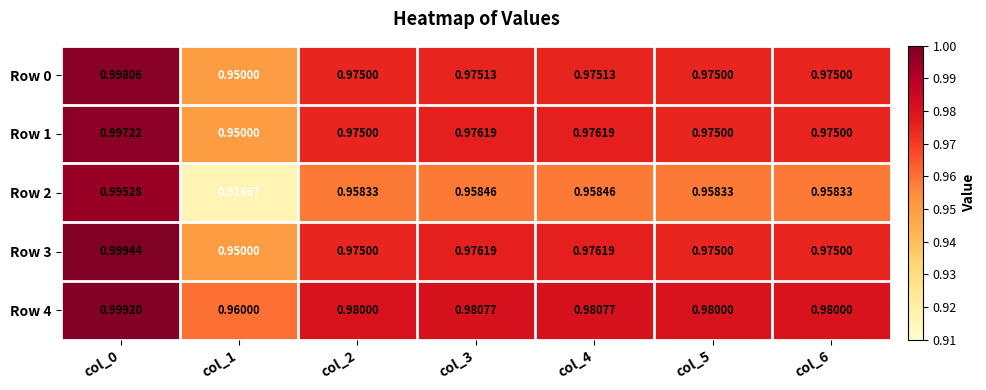

Is the value of Row 0 at col_5 greater than the value of Row 4 at col_2?

No